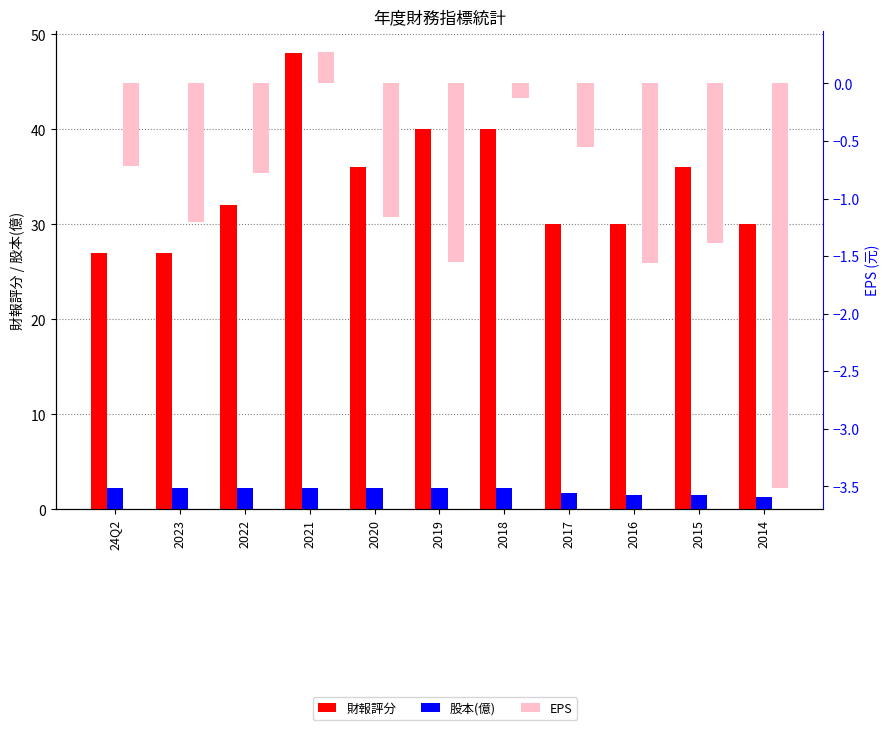

At which category is the sum across all series the highest?

2021